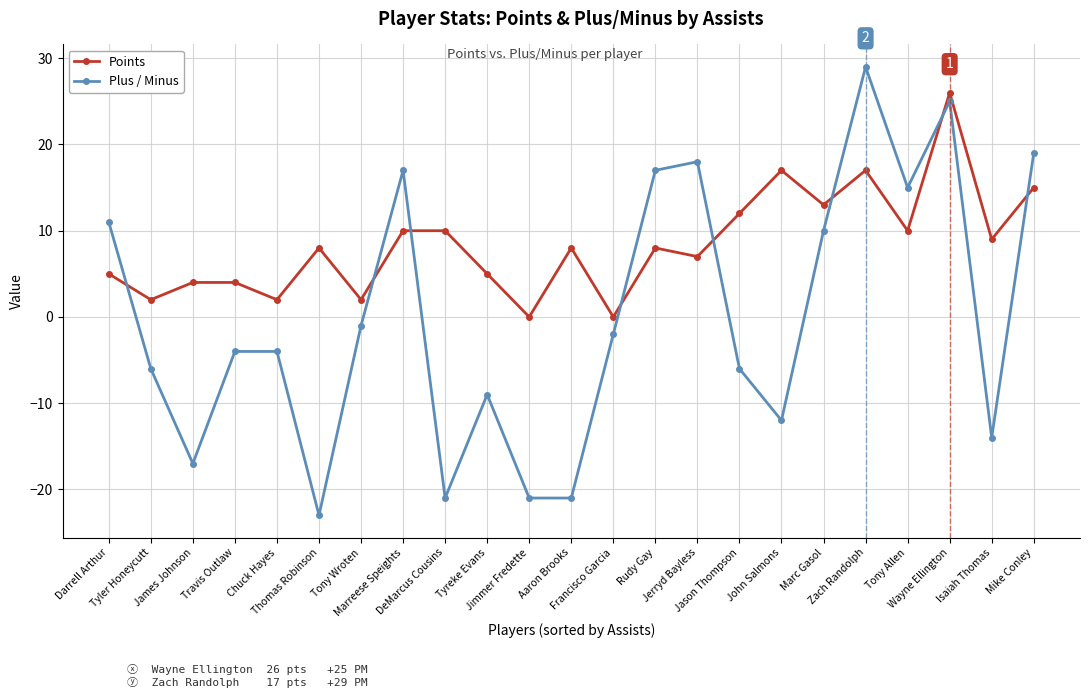

What is the lowest value of the Plus / Minus series?

-23